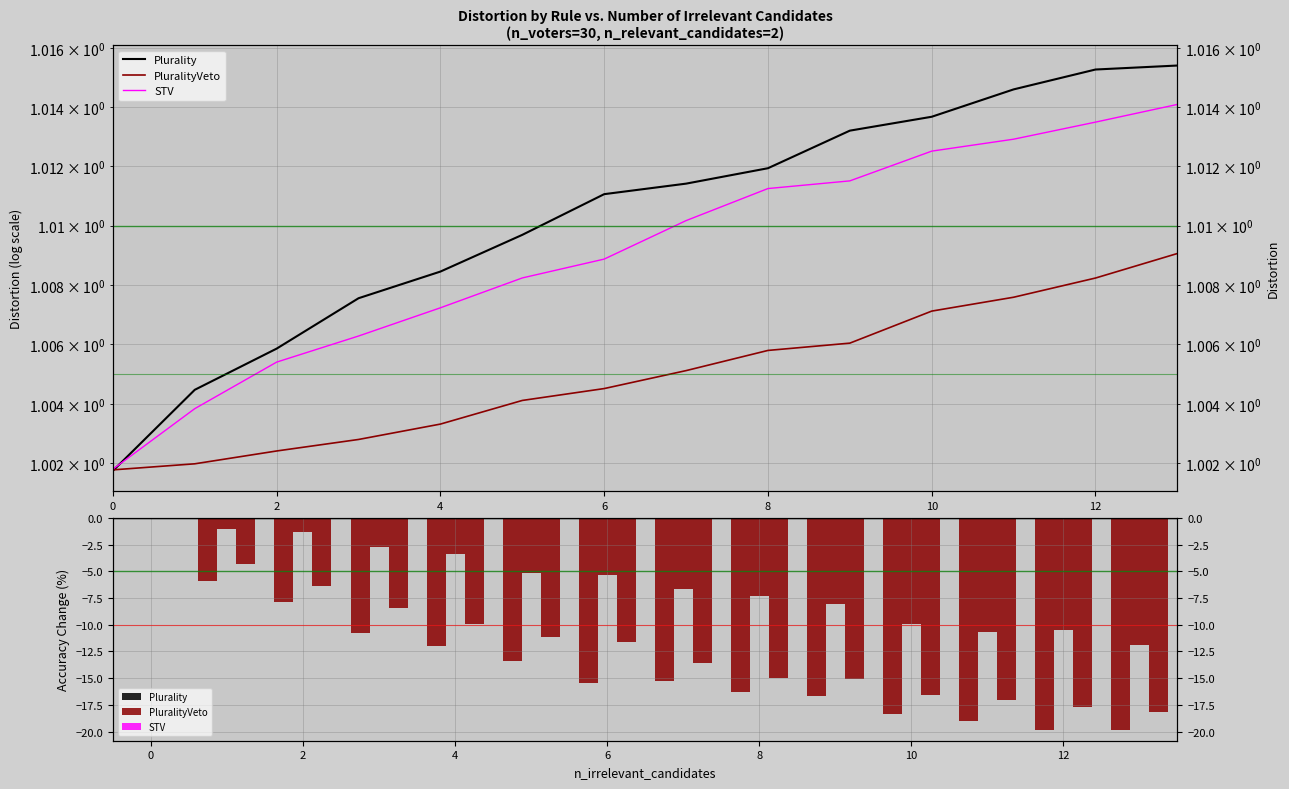

How many bars are there in total?

42